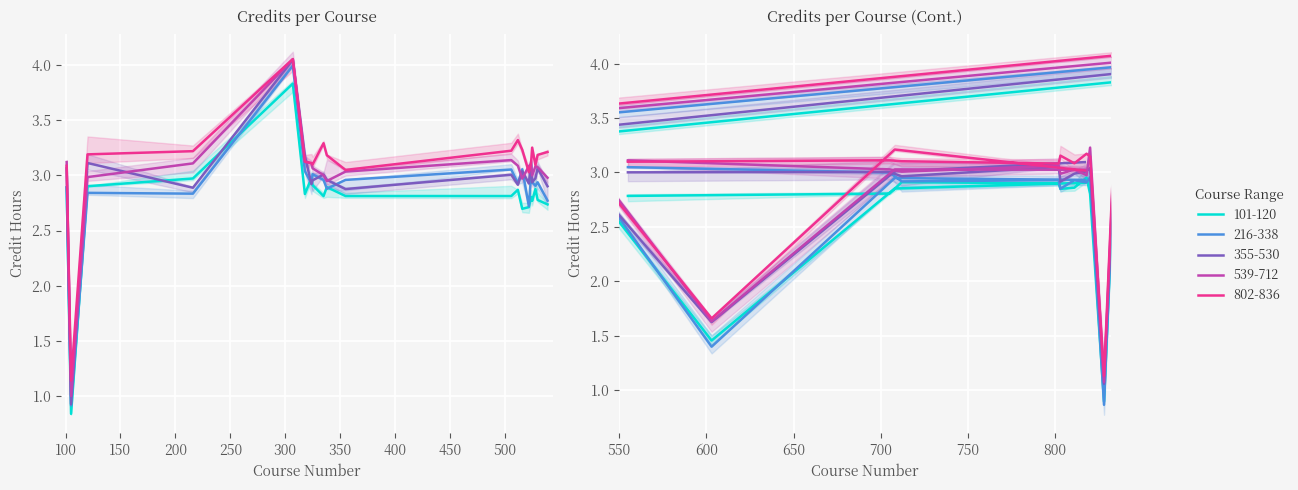

Which has a higher value, 50 or 400?

400